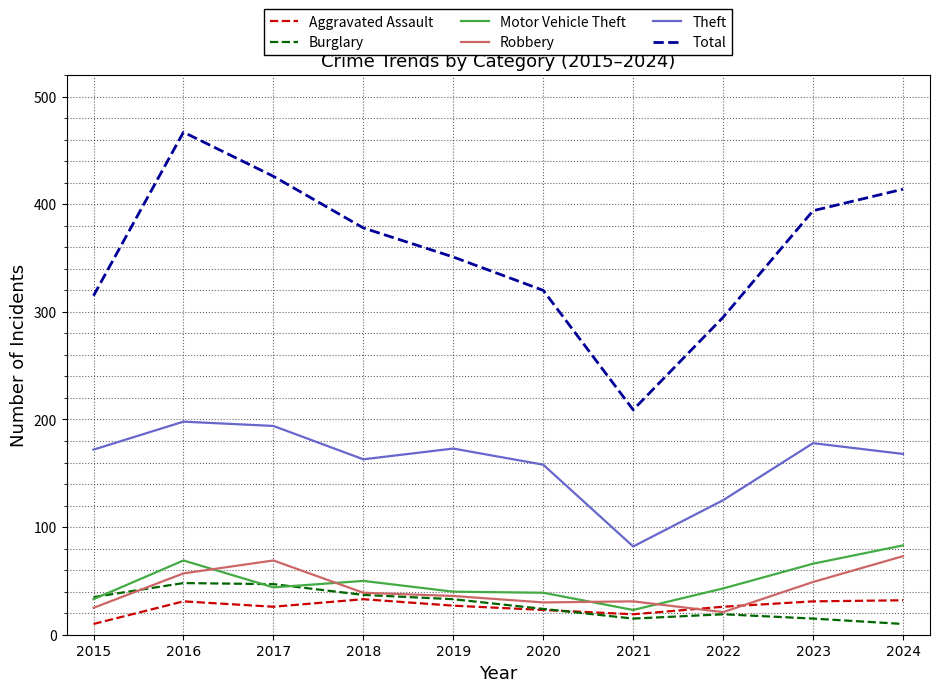

True or false: Aggravated Assault and Total intersect in this chart.

False